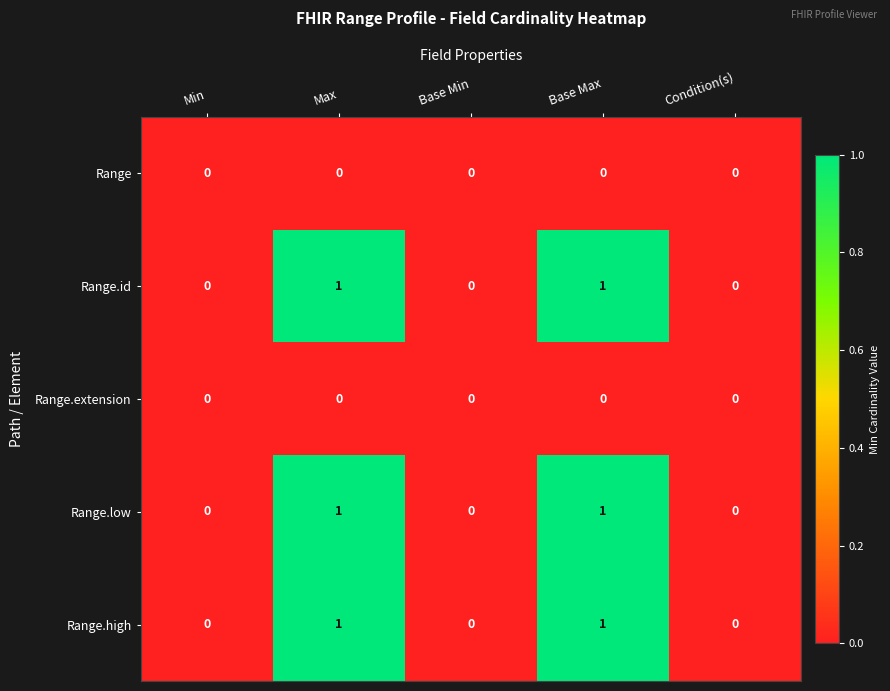

Is the value of Range at Base Min greater than the value of Range.high at Base Max?

No